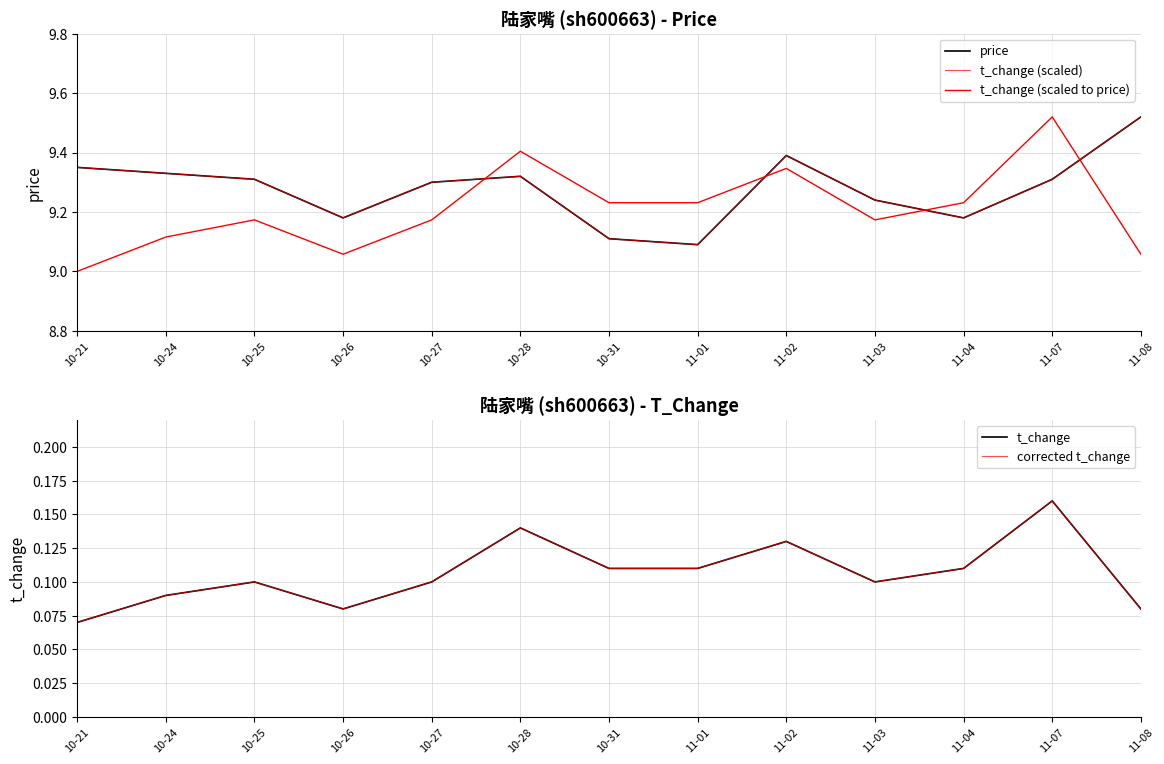

What is the greatest value displayed?

9.5